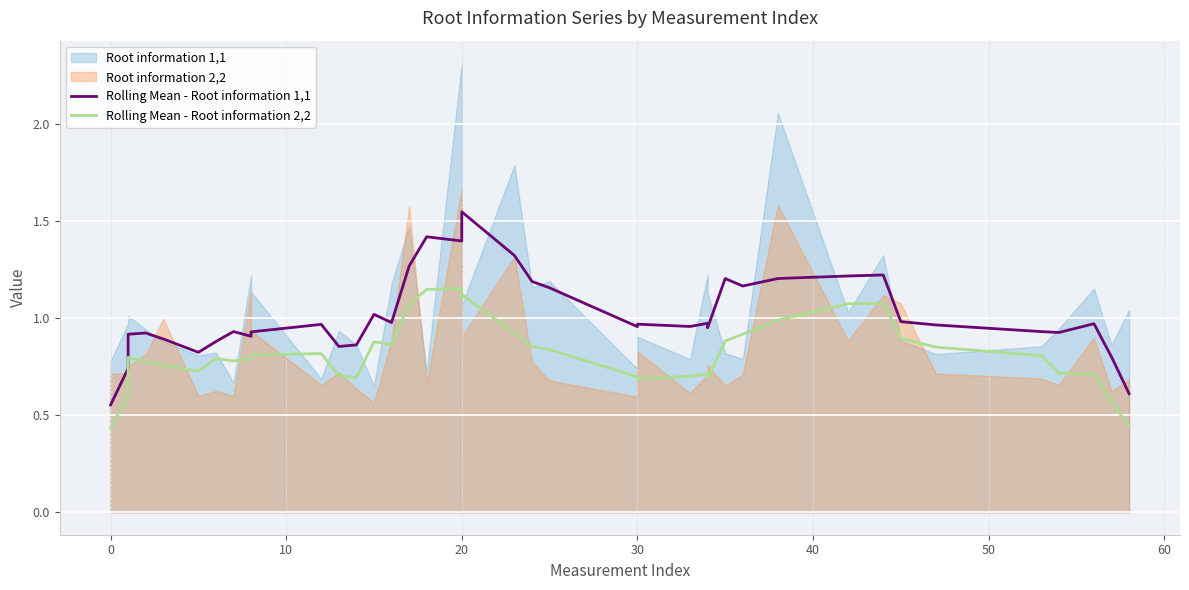

How many interior local valleys does the Rolling Mean - Root information 1,1 series have?

10